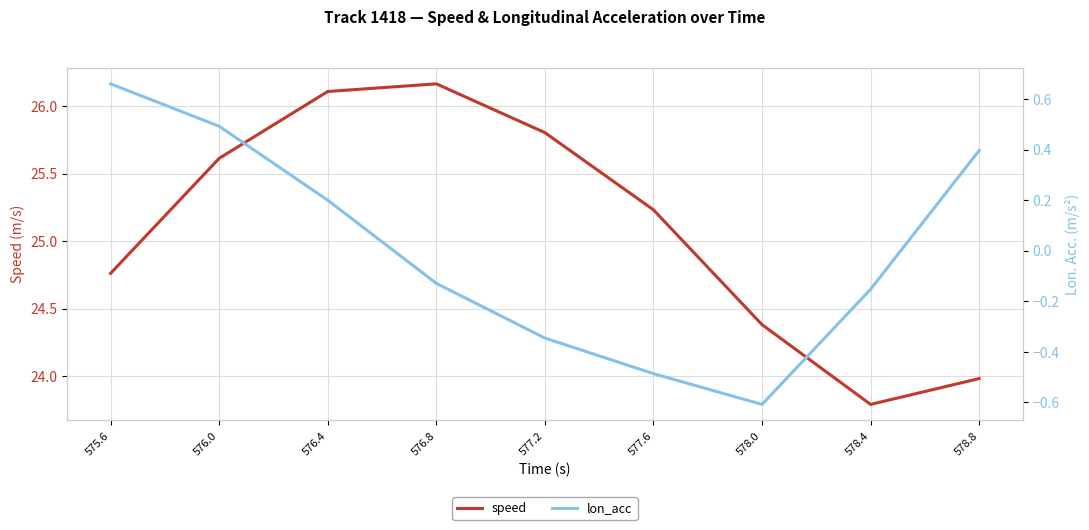

Rank the categories by lon_acc value from highest to lowest.

575.6, 576.0, 578.8, 576.4, 576.8, 578.4, 577.2, 577.6, 578.0